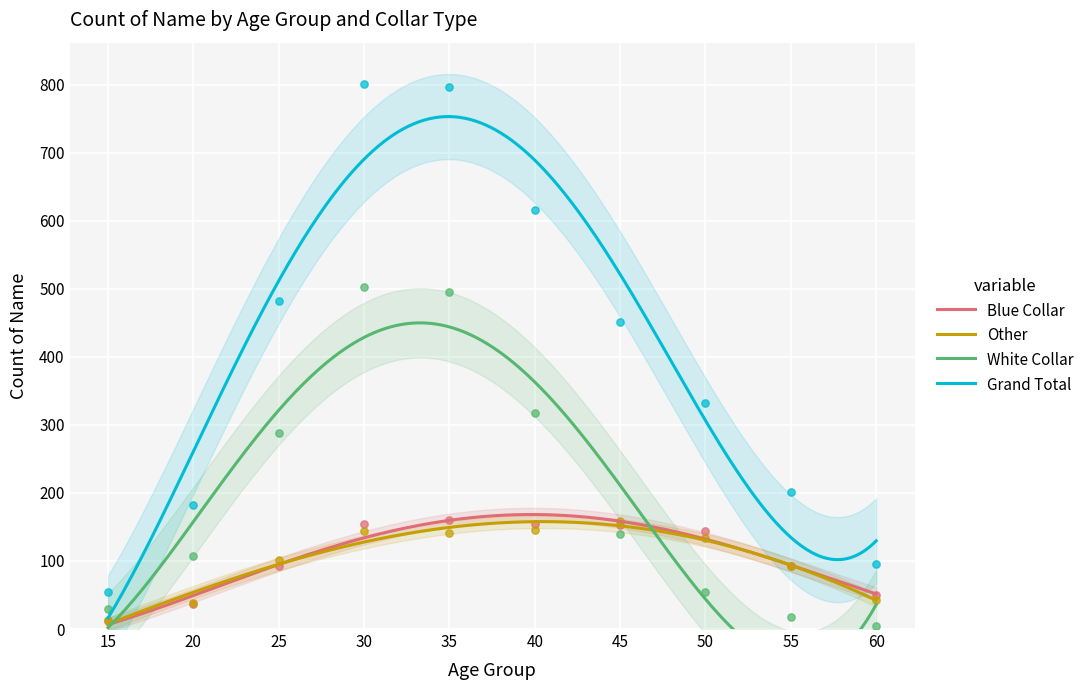

Which series has the widest spread of Y values?

Grand Total